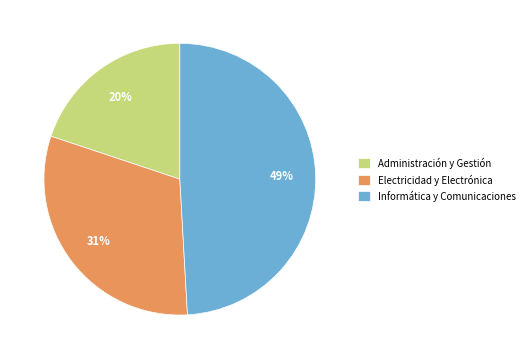

Is the sum of Informática y Comunicaciones and Administración y Gestión greater than half?

Yes